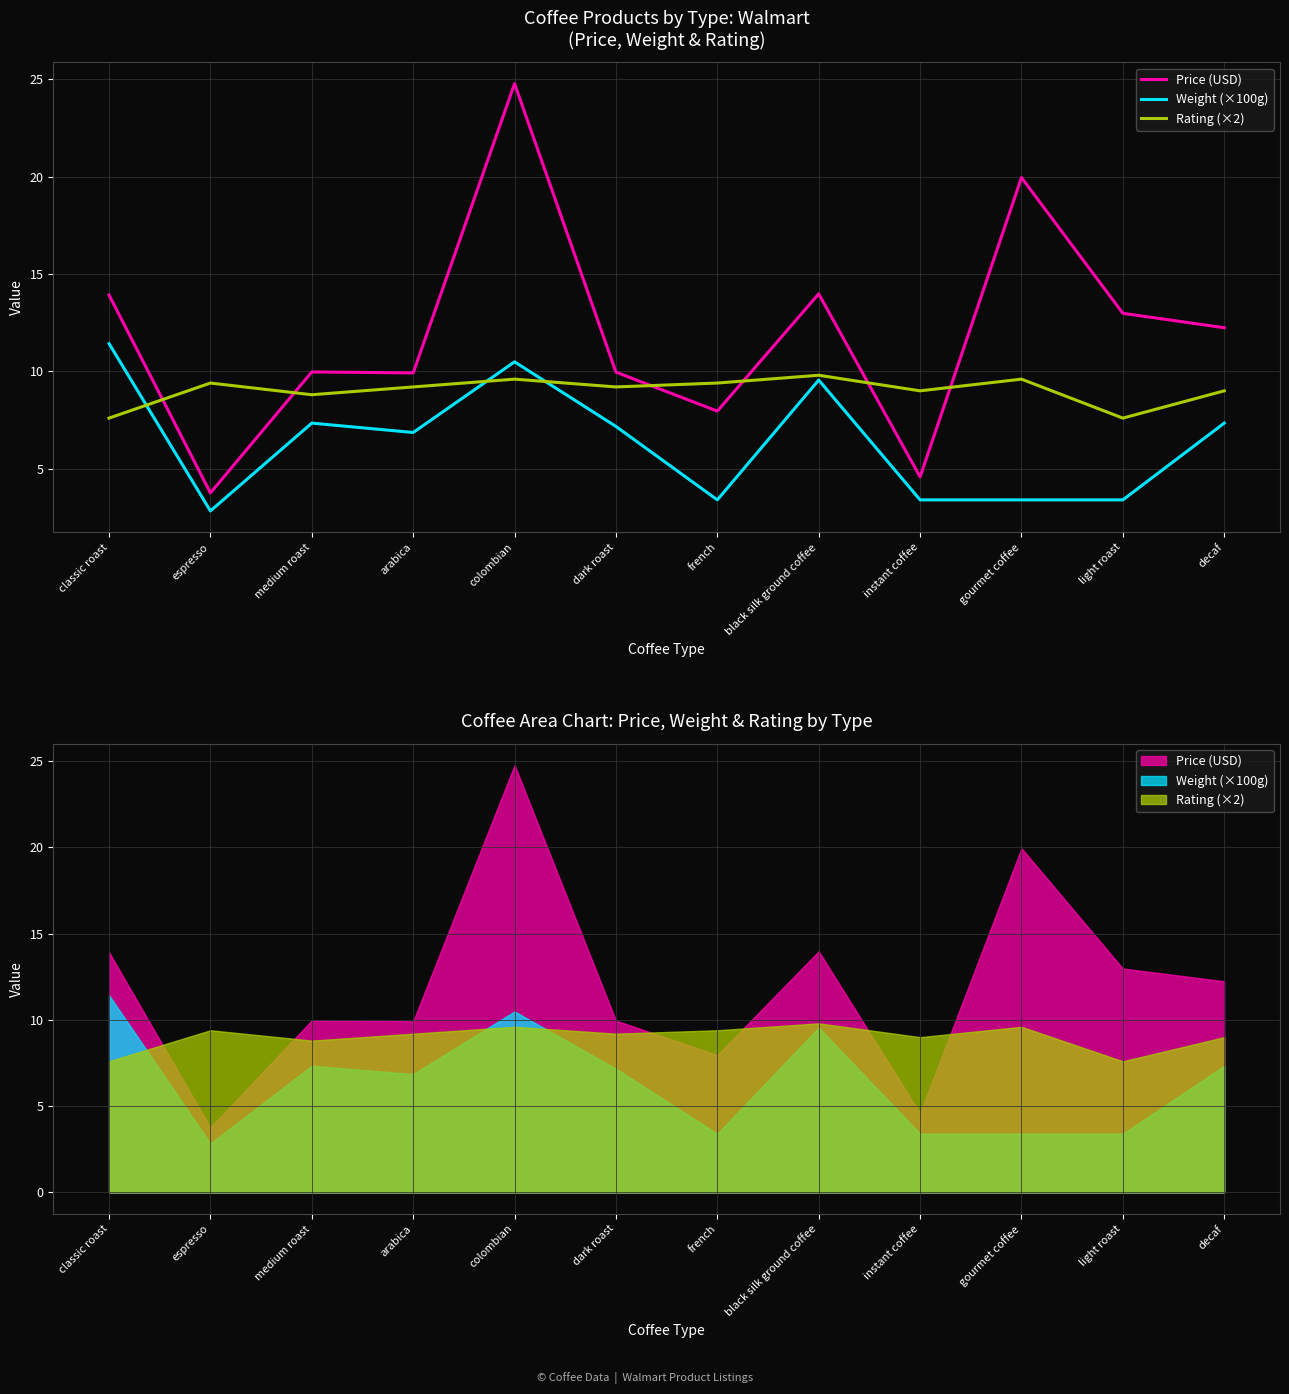

What is the difference between the maximum and second lowest values in the Price (USD) series?

20.2